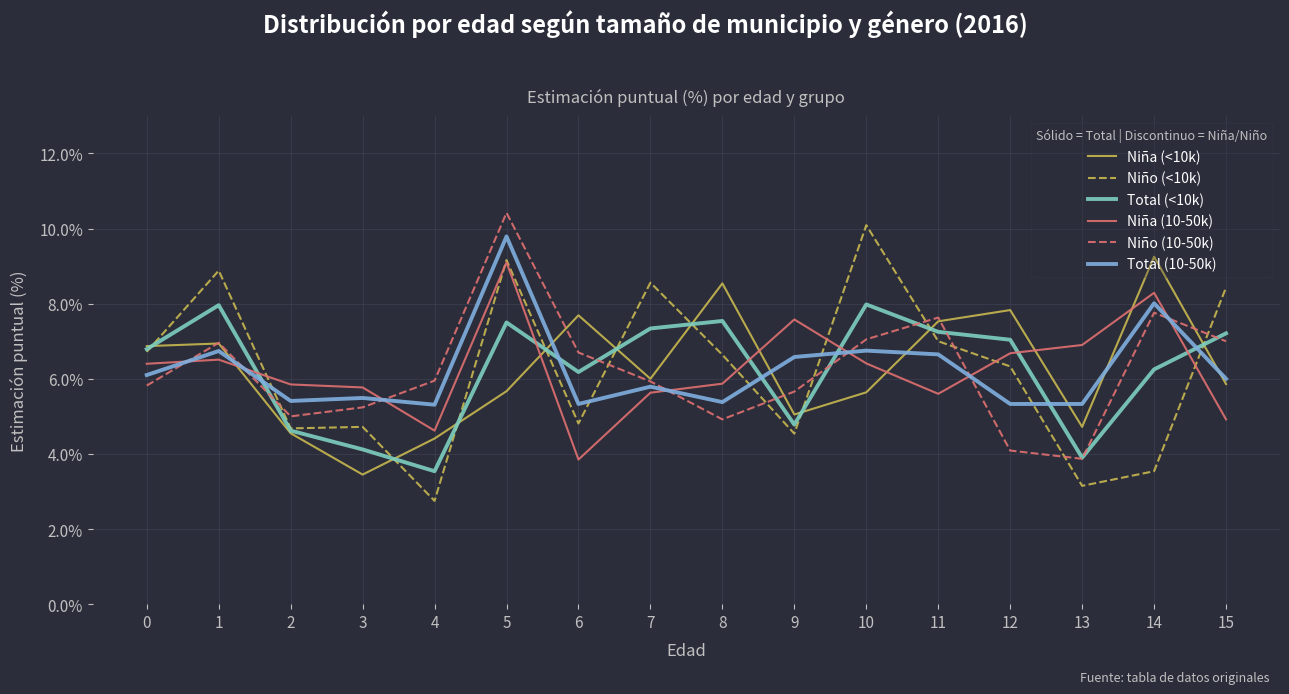

Is the value of Niño (10-50k) at 14 greater than the value of Total (10-50k) at 0?

Yes